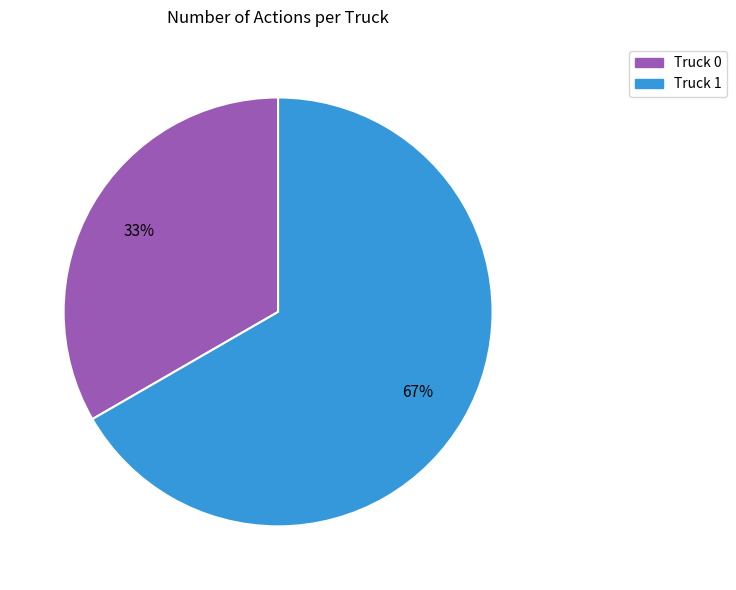

Is there any slice that represents more than half of the pie?

Yes